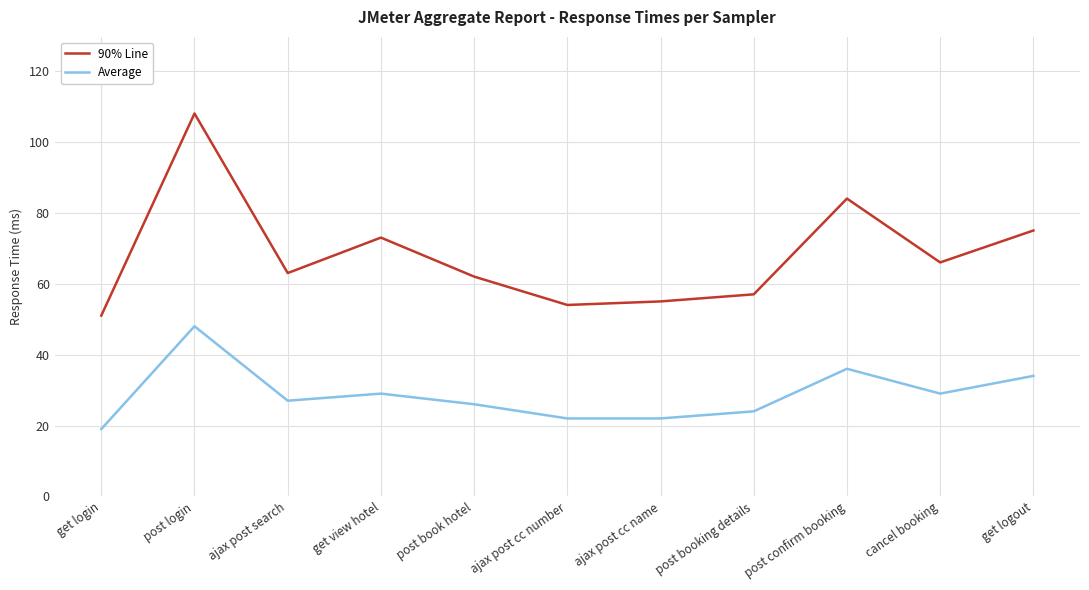

What is the sum of all 90% Line values?

748